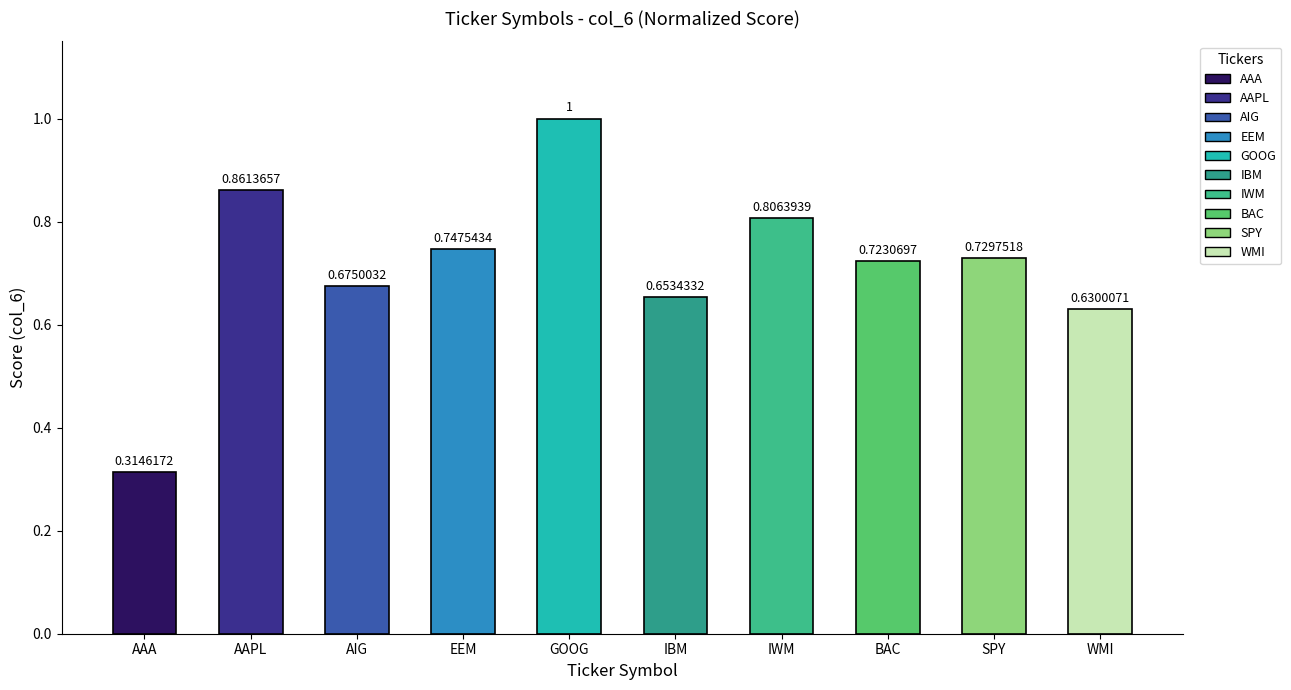

What is the sum of all values?

7.1